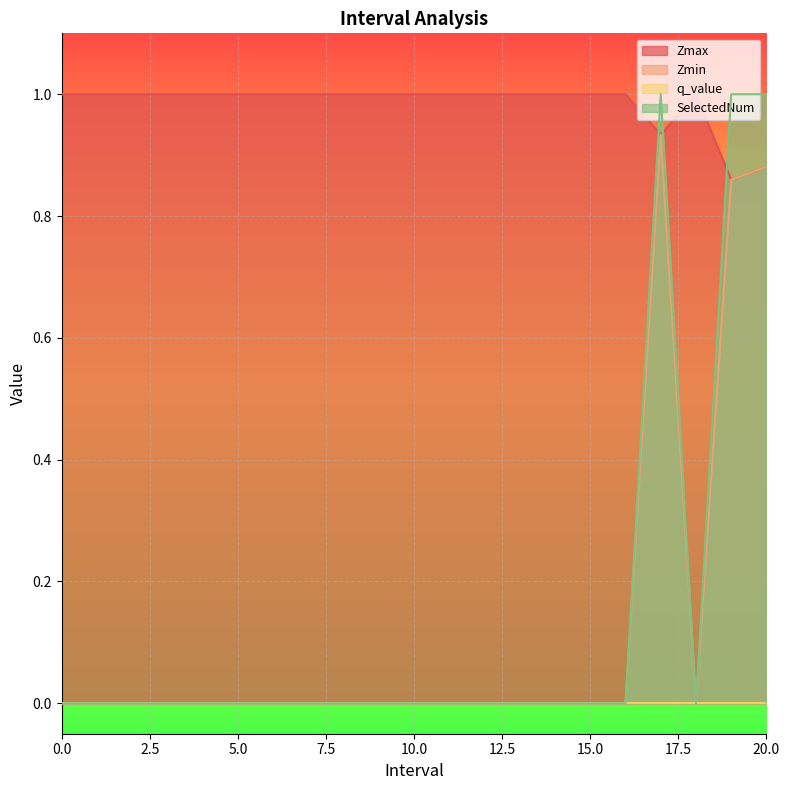

In Zmin, how many points are higher than both neighbors (excluding endpoints)?

1